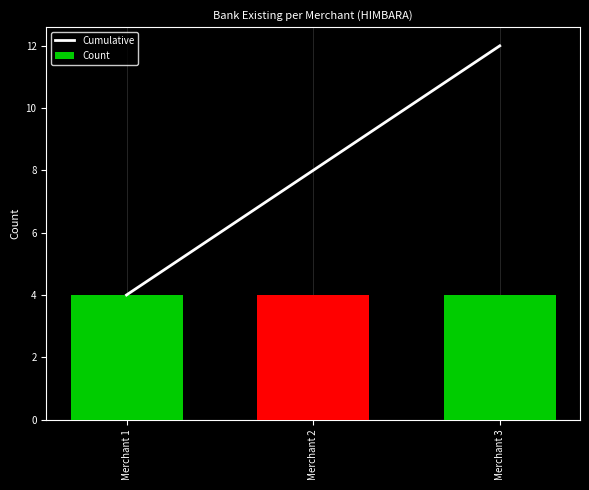

At which category does the chart reach its peak across all series?

Merchant 3